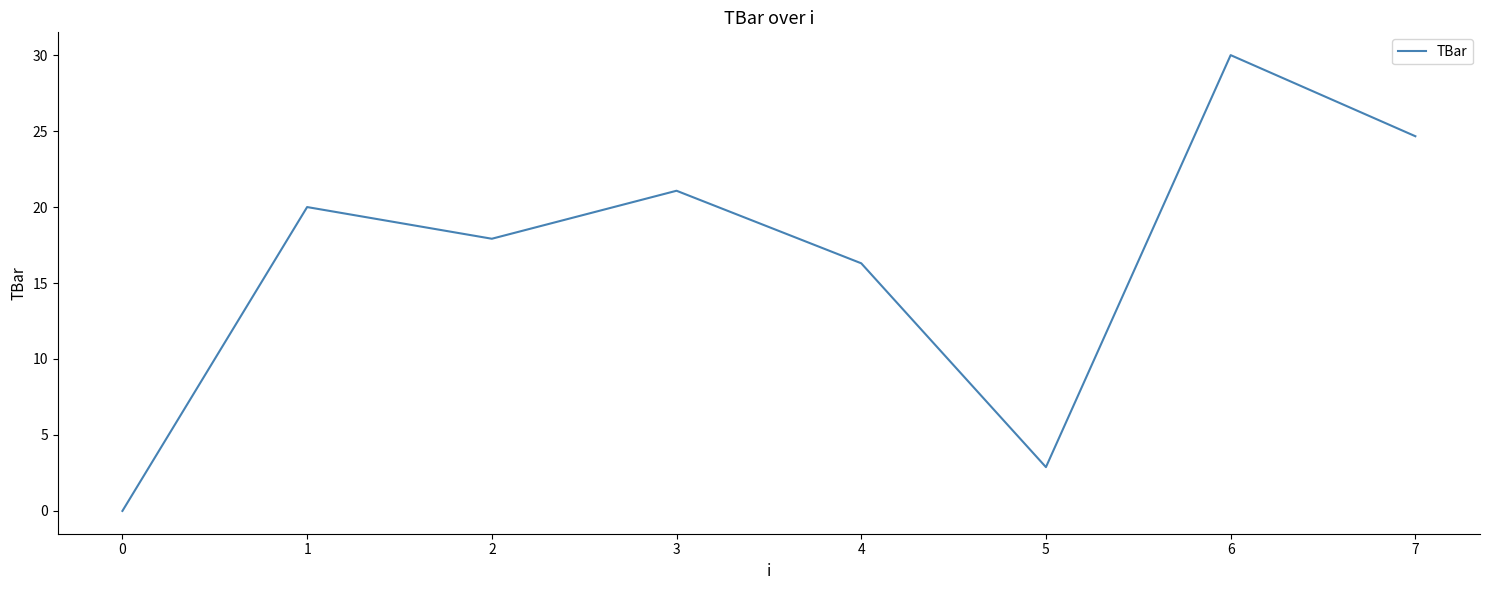

How many values are above zero?

7